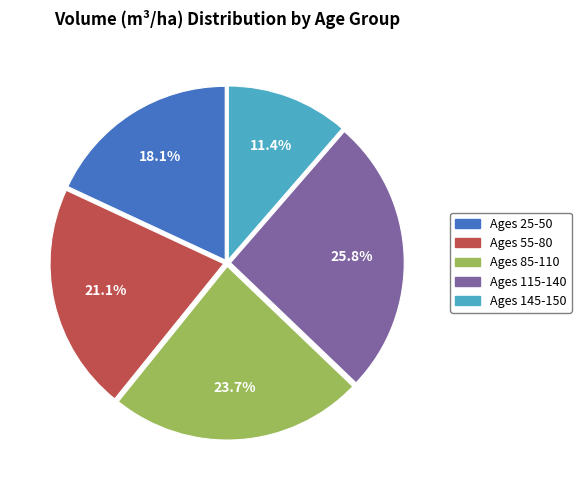

Does Ages 115-140 account for over 50% of the chart?

No